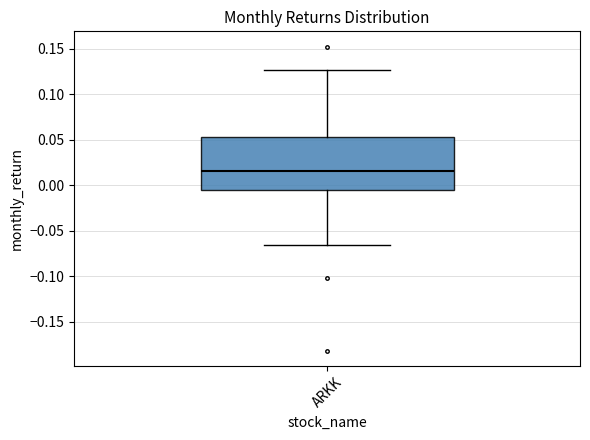

Read this box plot against the y-axis: the position of the median line, the range covered by the box, and the ends of both whiskers. The values are not printed on the chart, so give them approximately, as read against the axis.

median 0.015, box -0.005 to 0.055, whiskers -0.065 to 0.125